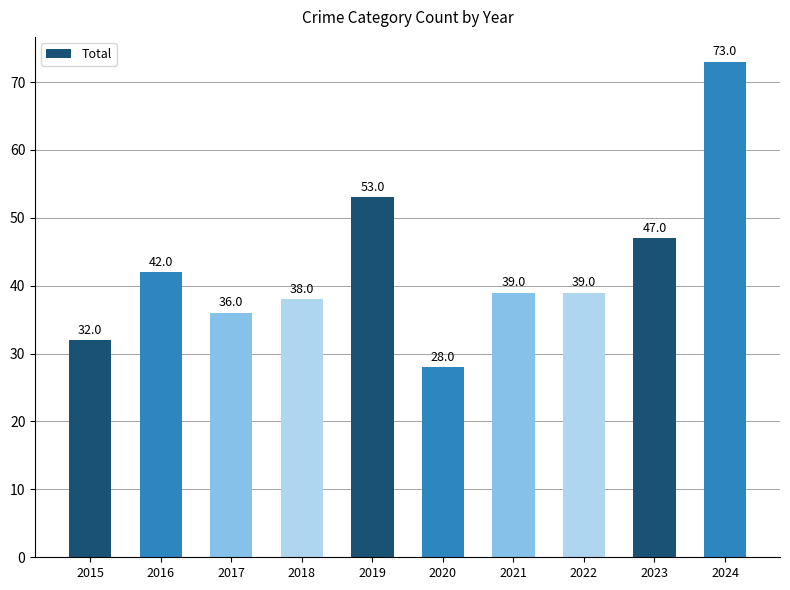

Reading right to left, transcribe all the data shown in this chart.

2024=73	2023=47	2022=39	2021=39	2020=28	2019=53	2018=38	2017=36	2016=42	2015=32